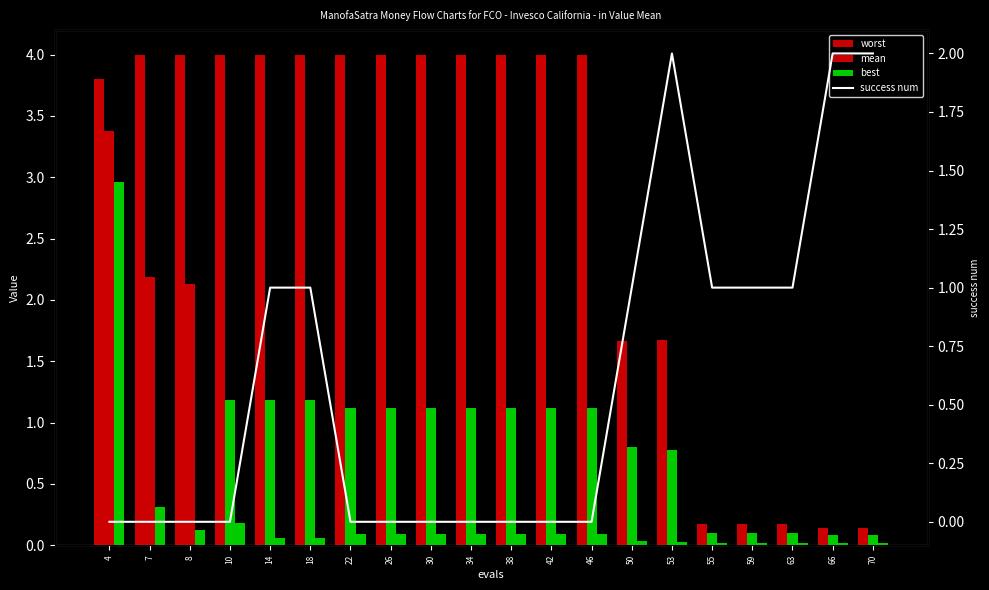

Reading left to right, extract all data points from this chart.

4=0	7=0	8=0	10=0	14=1	18=1	22=0	26=0	30=0	34=0	38=0	42=0	46=0	50=1	53=2	55=1	59=1	63=1	66=2	70=2